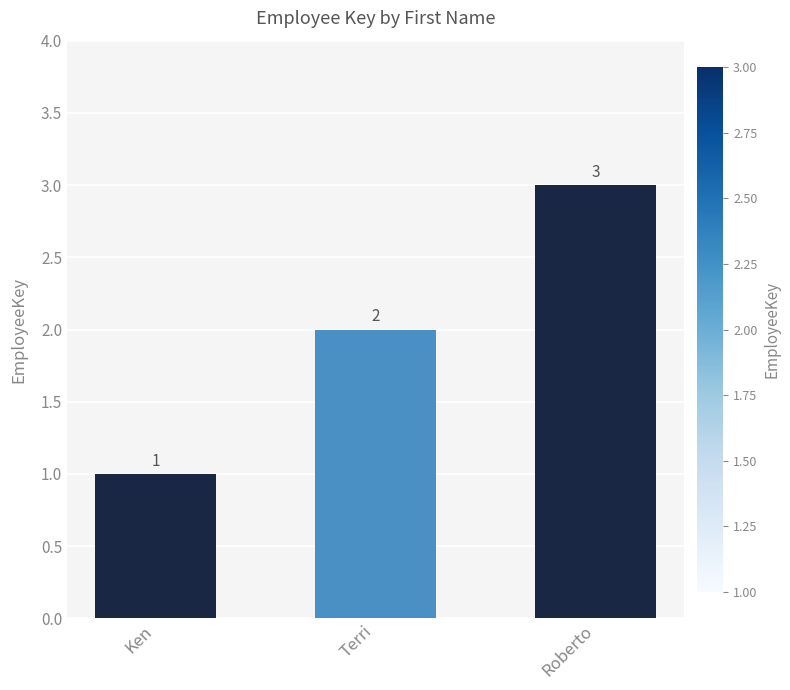

What position from the right is Terri?

2